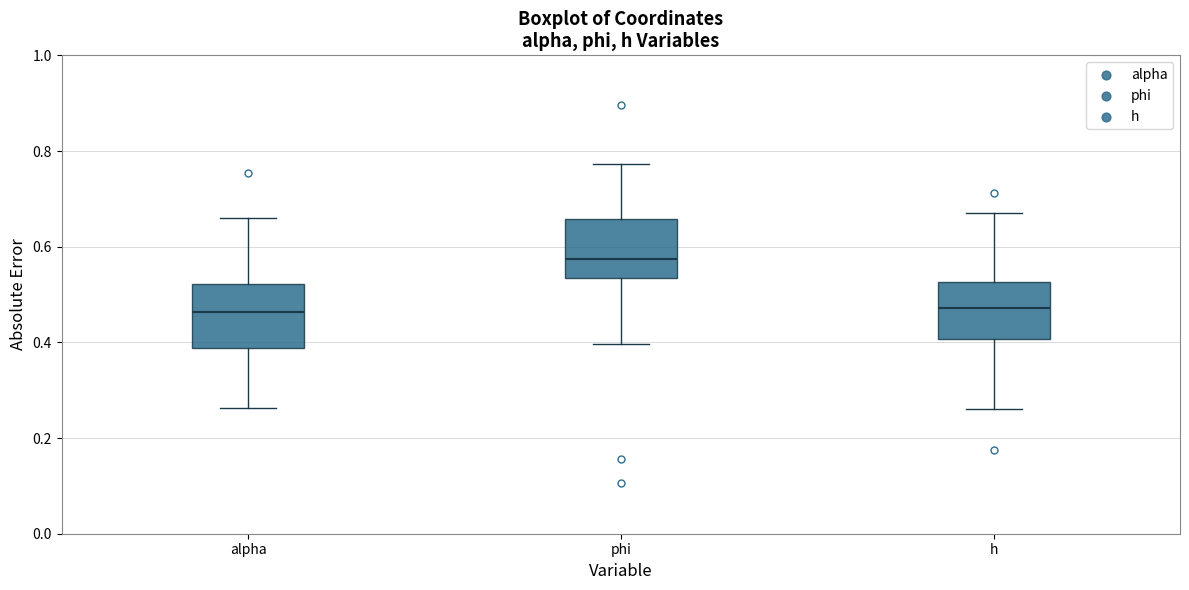

Reading left to right, read every box against the y-axis: the position of its median line, the range the box covers, and the ends of its whiskers. The values are not printed on the chart, so give them approximately, as read against the axis.

alpha: median 0.46, box 0.38 to 0.52, whiskers 0.26 to 0.66
phi: median 0.58, box 0.54 to 0.66, whiskers 0.40 to 0.78
h: median 0.48, box 0.40 to 0.52, whiskers 0.26 to 0.68